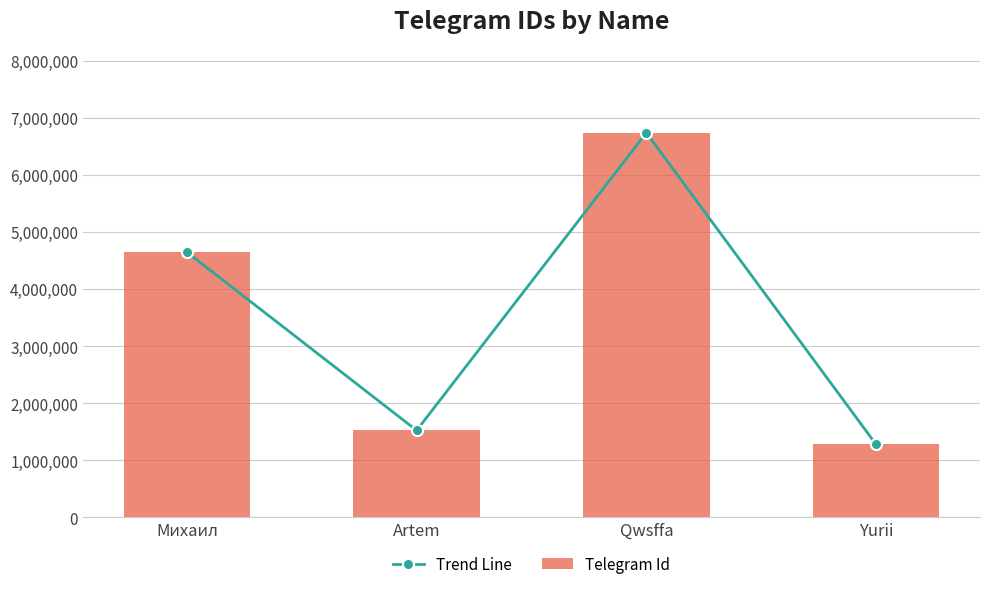

How many distinct data groups are displayed?

2